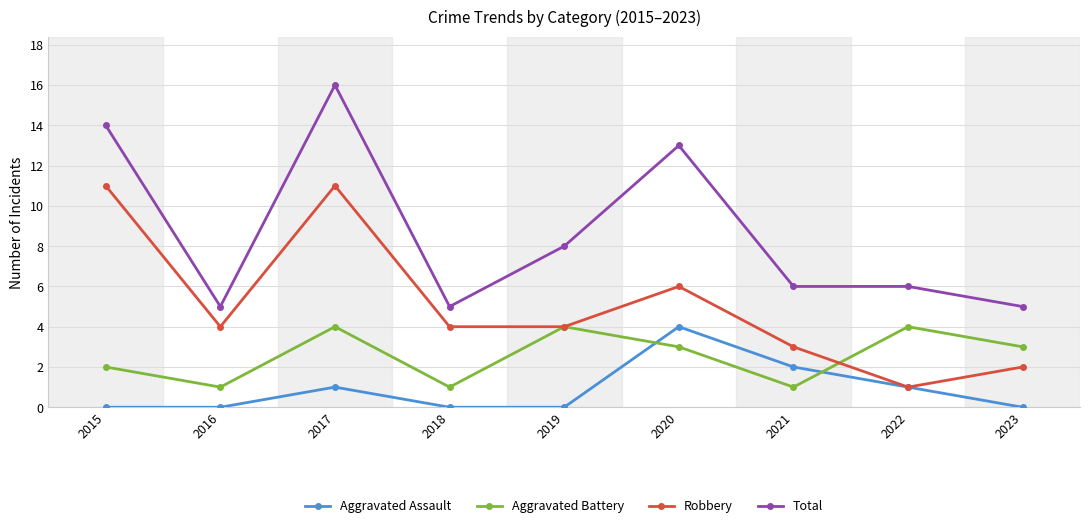

What is the difference between the maximum and minimum values in the Total series?

11